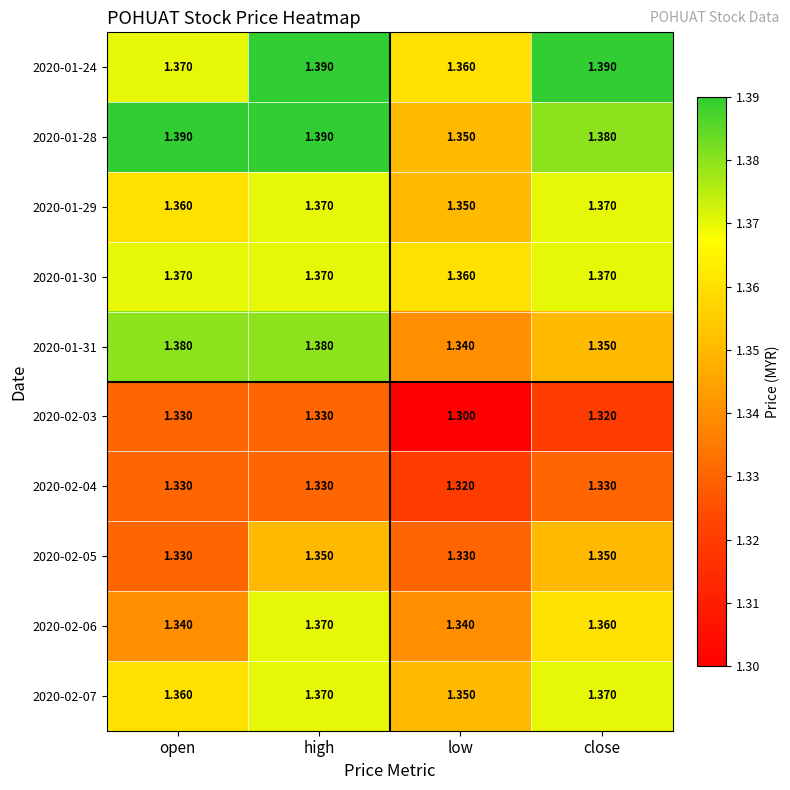

Is the value of 2020-02-06 at close greater than the value of 2020-02-04 at low?

Yes